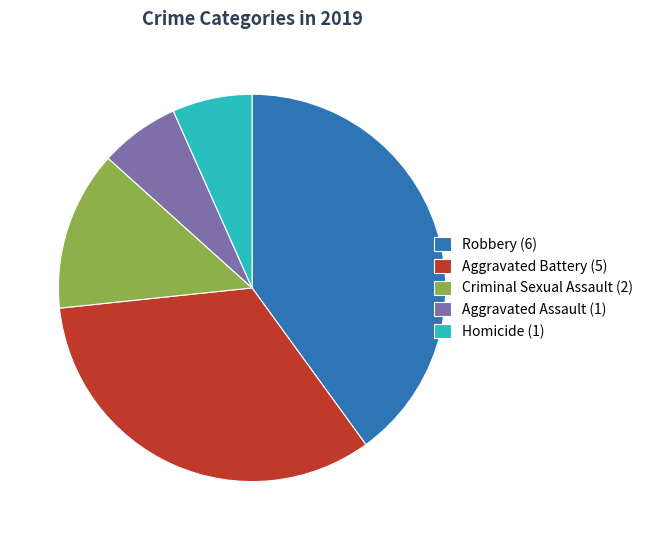

Combined, do Robbery (6) and Criminal Sexual Assault (2) account for over 50%?

Yes